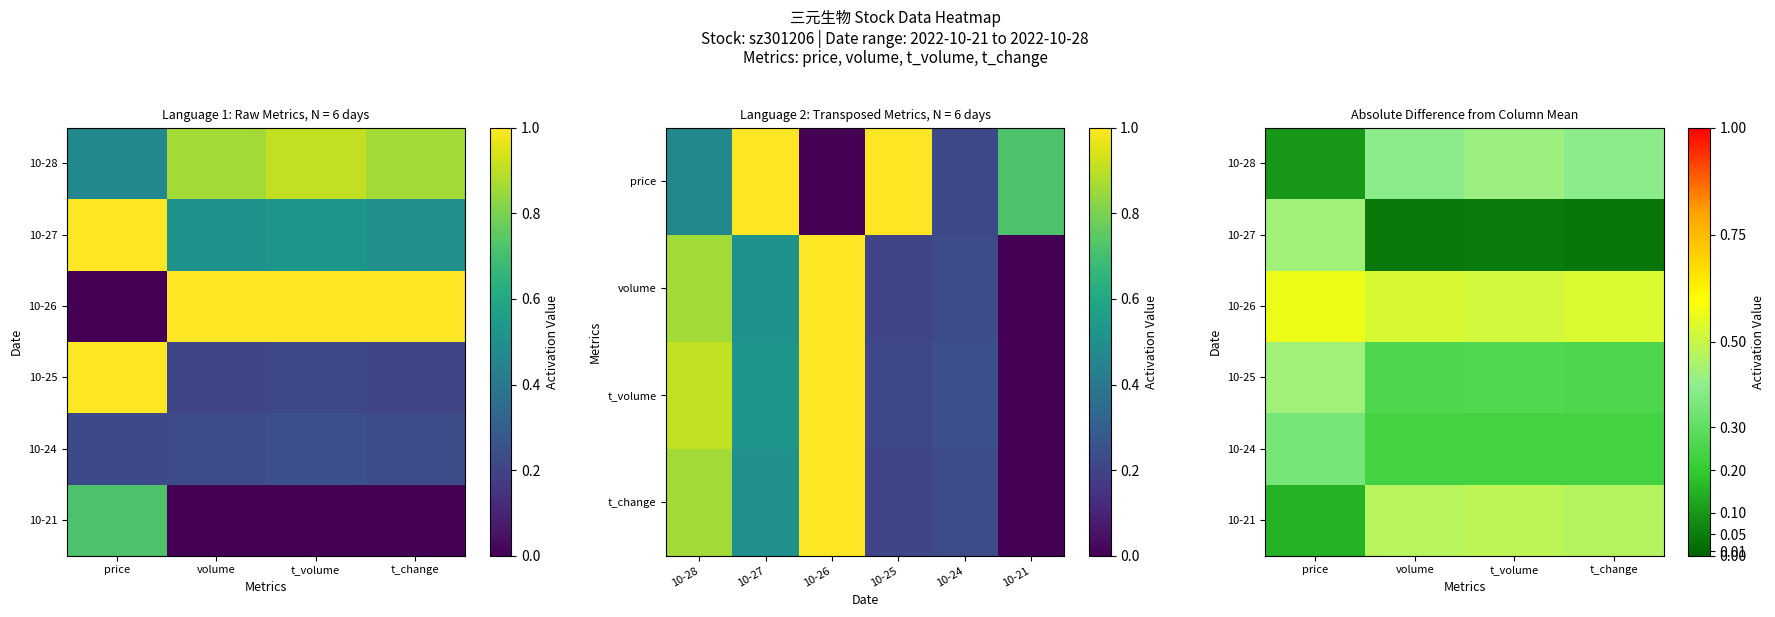

The 10-21 series shows 0.0 at price. True or false?

False